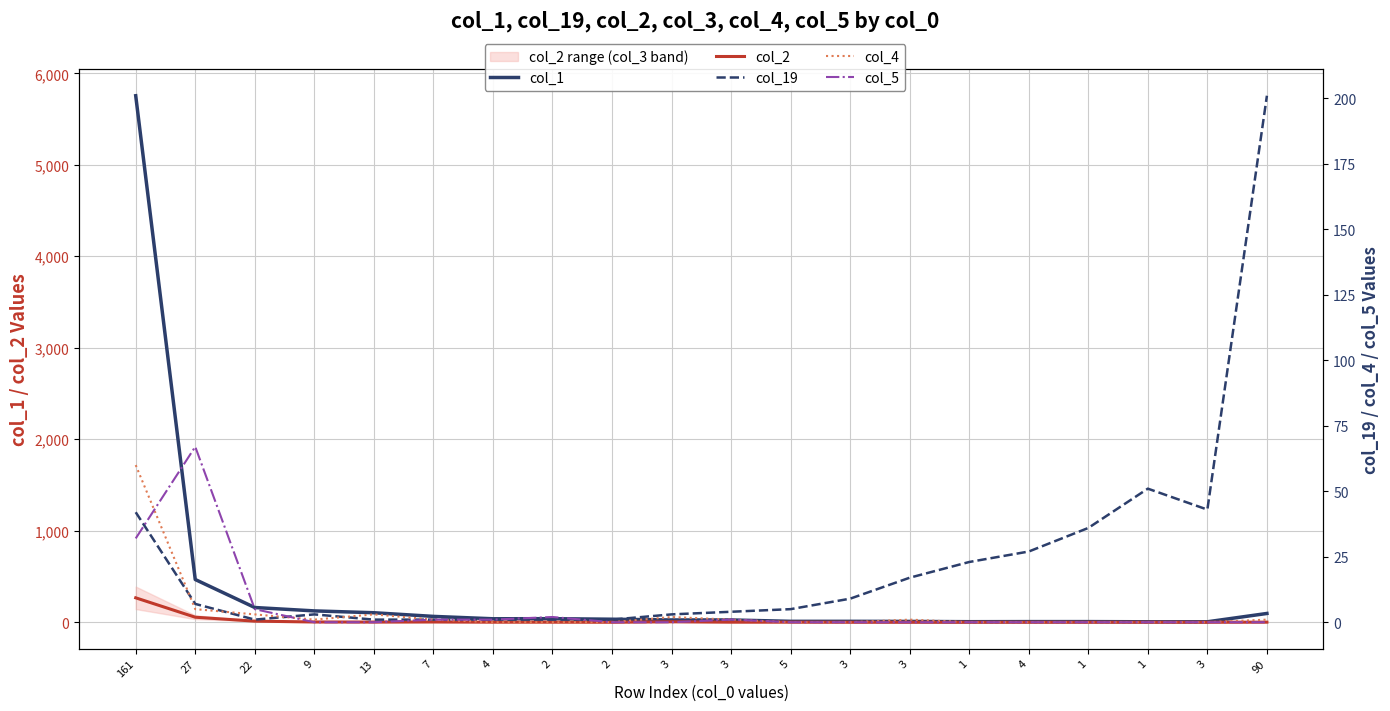

What are all the series names shown in the legend?

col_1, col_2, col_19, col_4, col_5